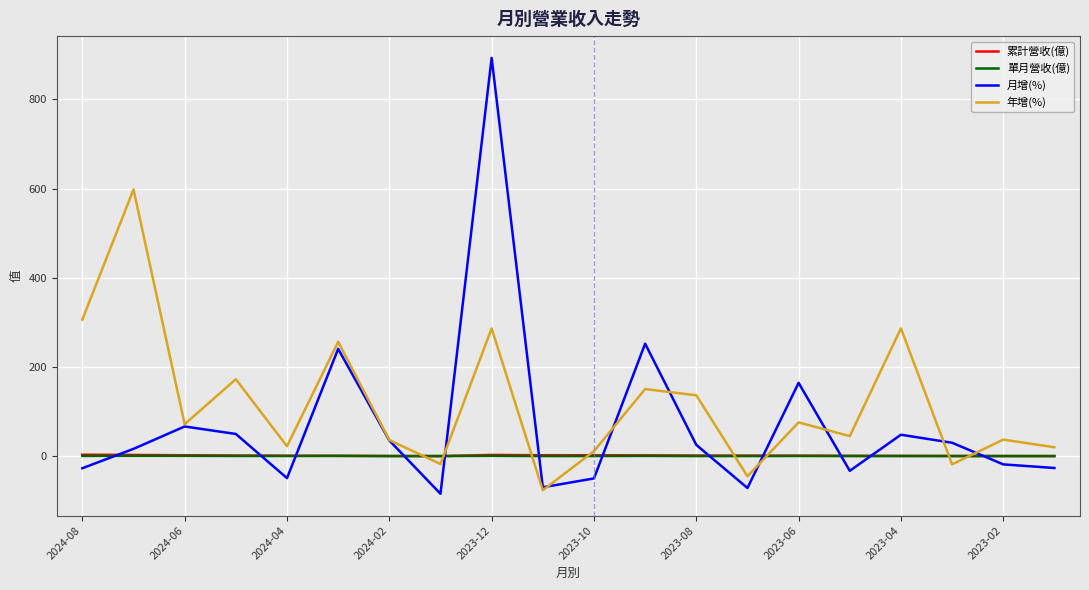

Which series has the widest spread of values?

月增(%)